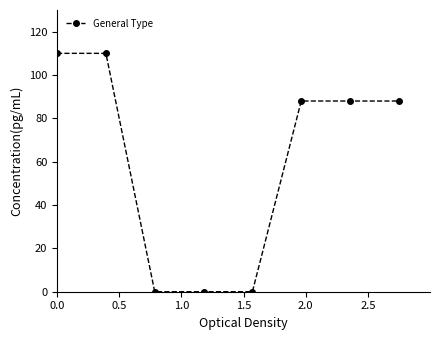

Reading left to right, transcribe all the data shown in this chart.

110	110	0	0	0	88	88	88